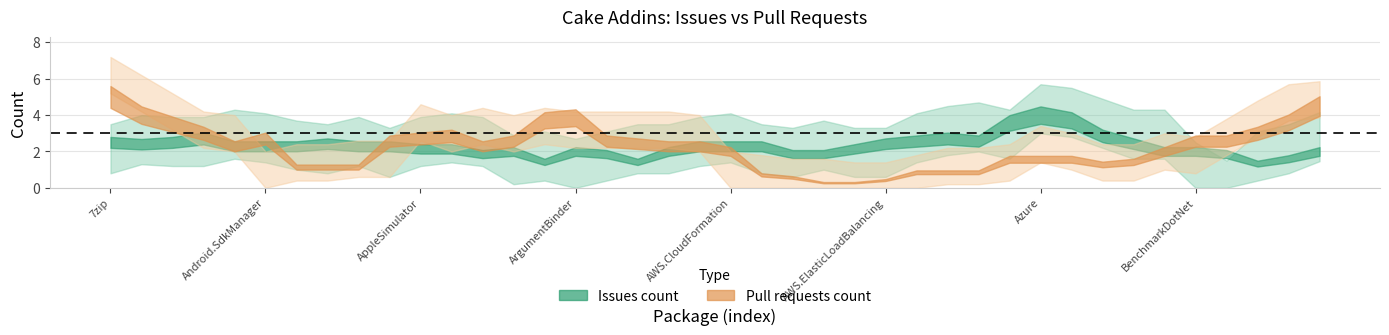

The value of pull_requests at Cake.AppPackager is 8. True or false?

False